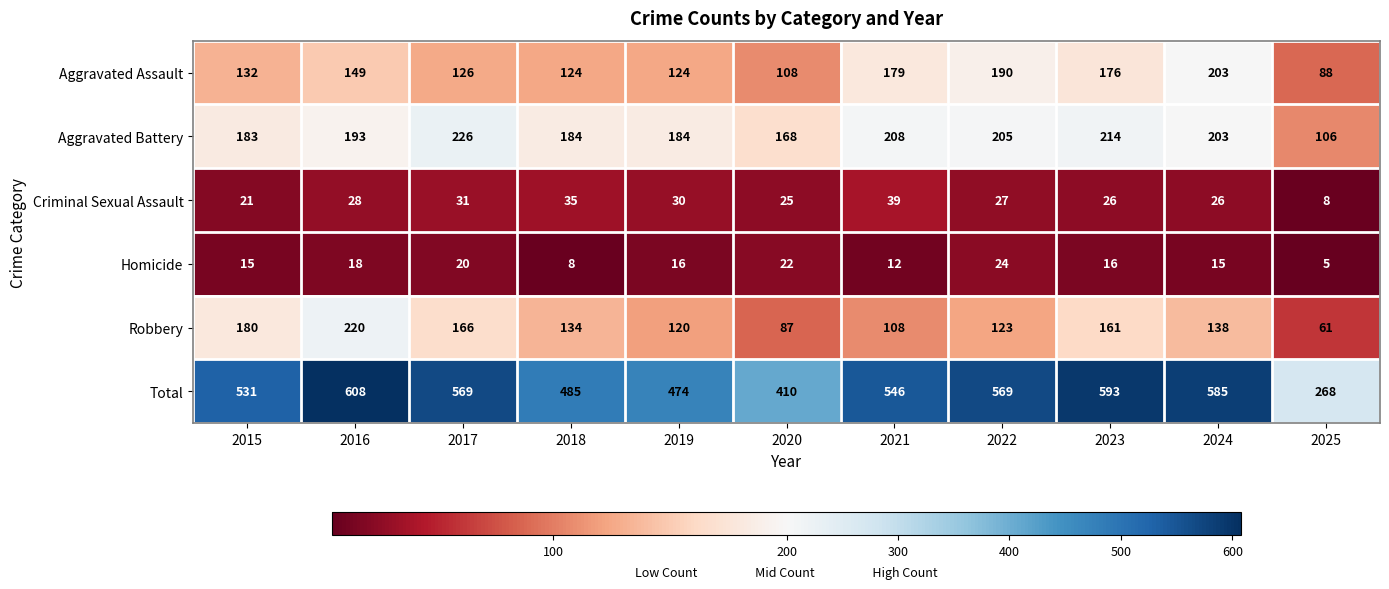

How many distinct data groups are displayed?

6